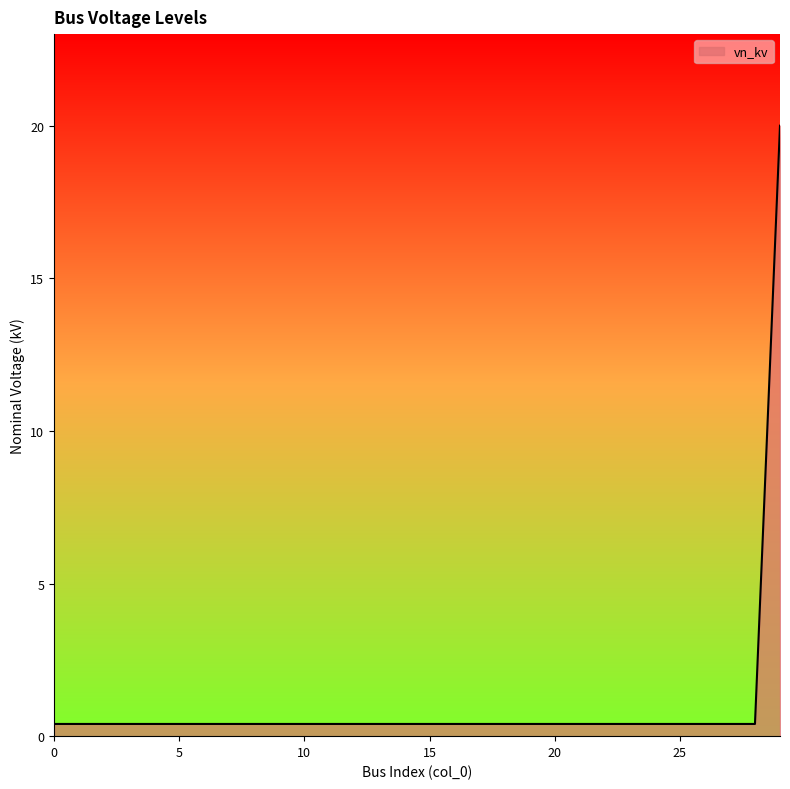

What is the greatest value displayed?

20.0